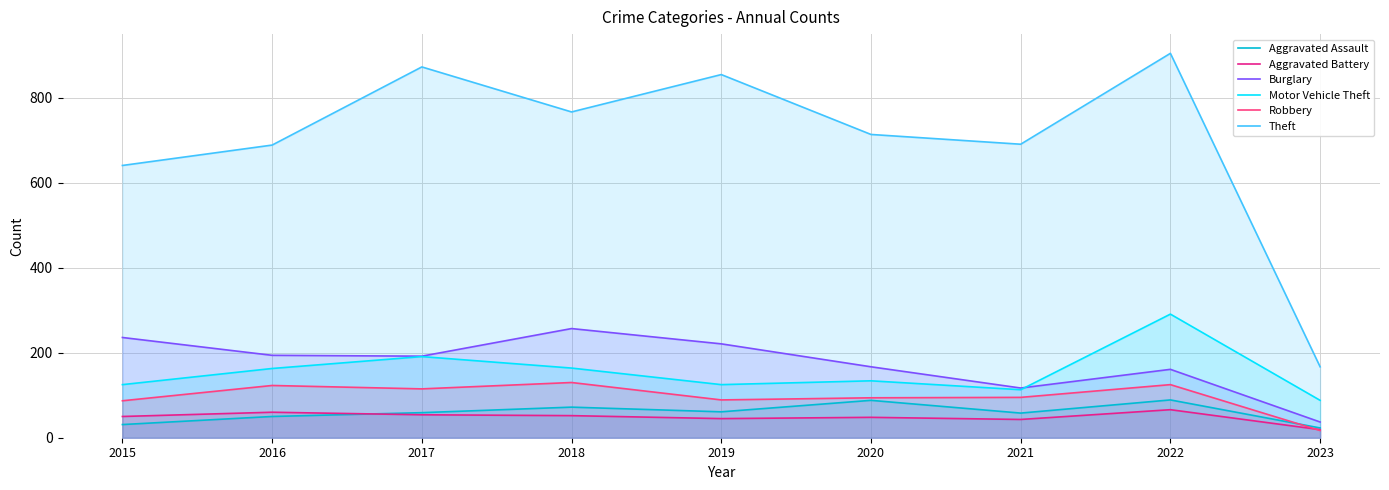

Is it true that Aggravated Battery equals 26 at 2018?

False